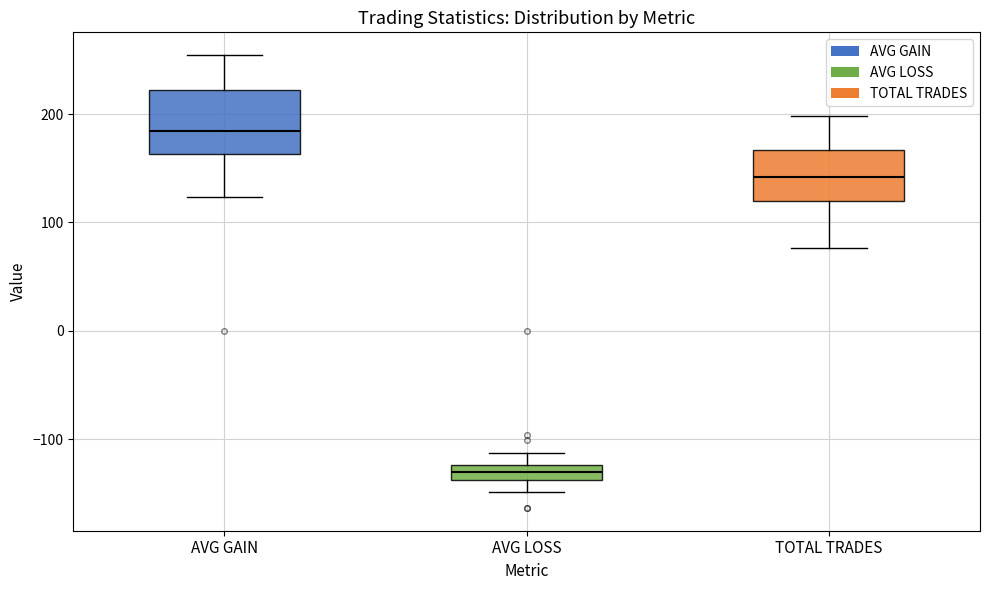

Comparing the boxes themselves (not the whiskers), which one is the tallest?

AVG GAIN